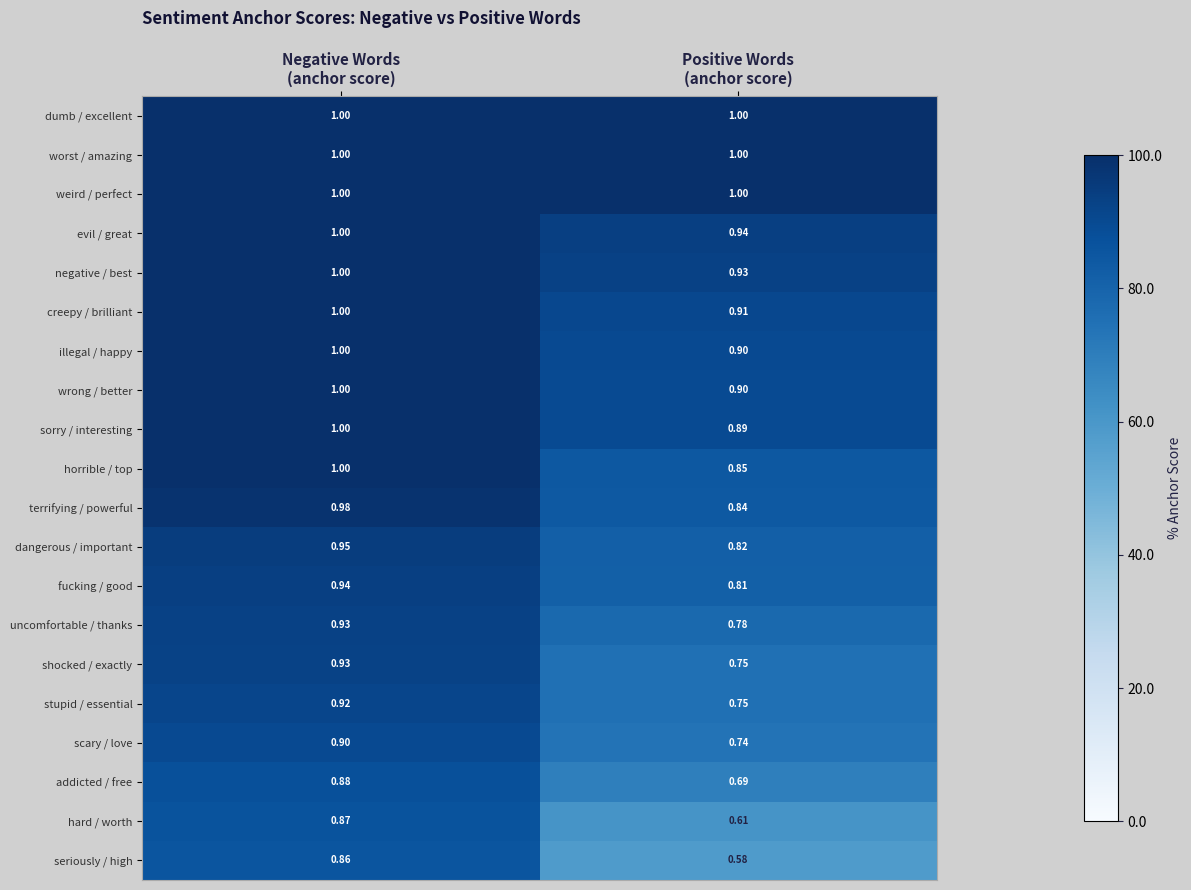

Which series has the widest spread of values?

seriously / high